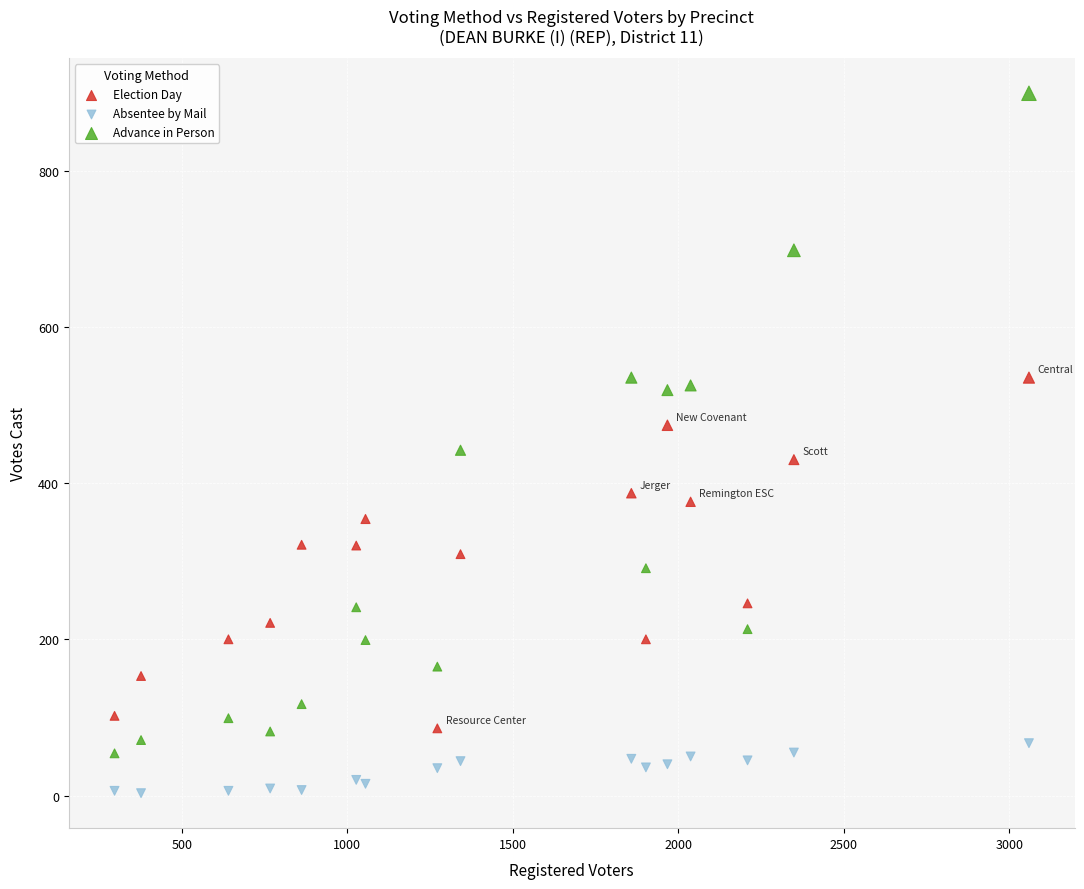

What are all the series names shown in the legend?

Election Day, Absentee by Mail, Advance in Person